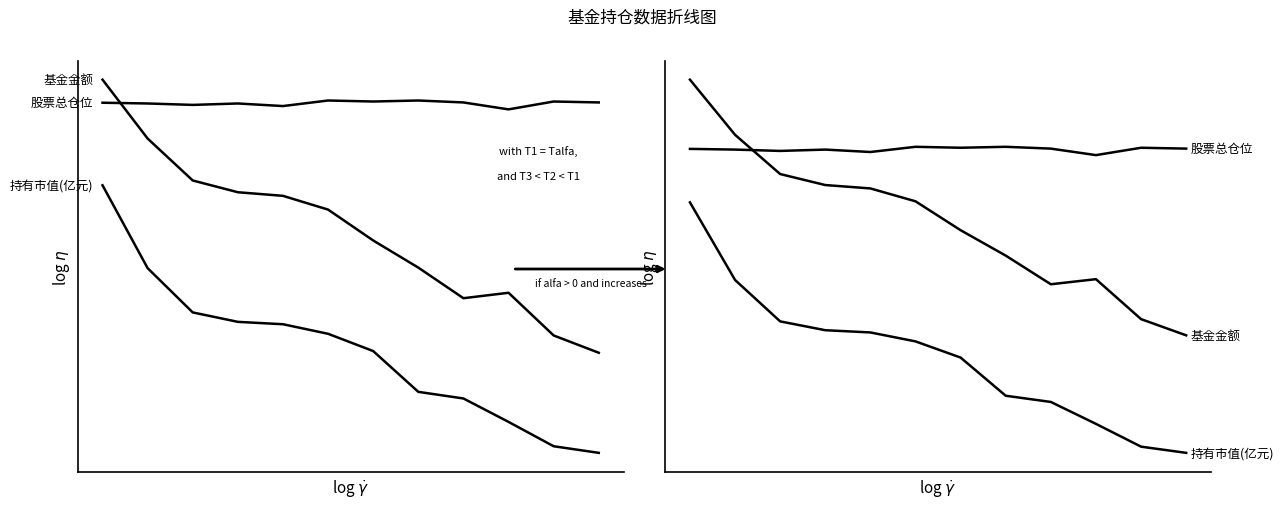

What are all the series names shown in the legend?

基金金额, 持有市值(亿元), 股票总仓位